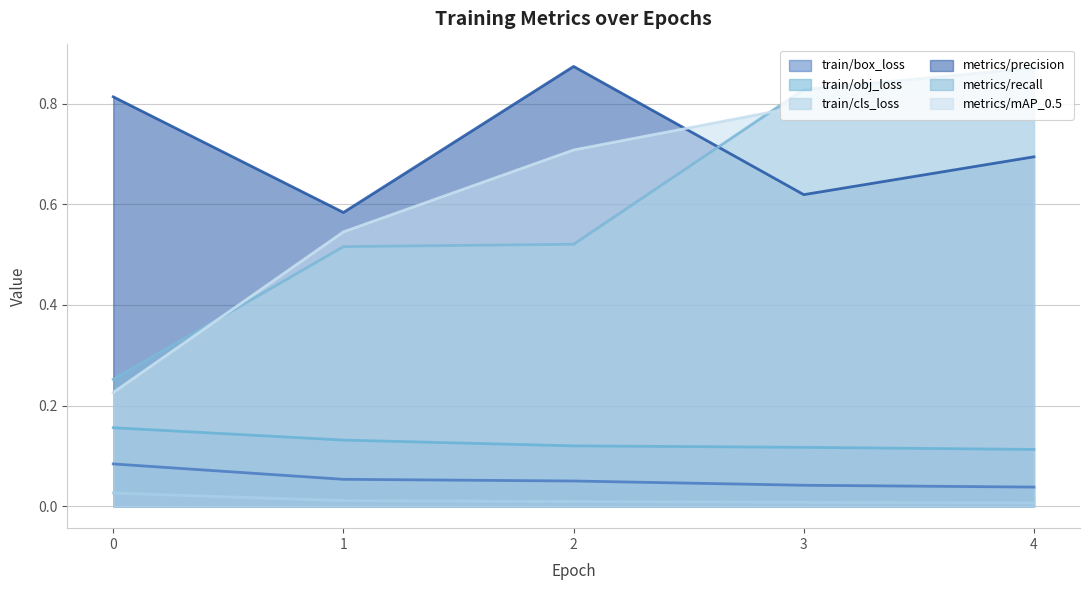

What is the maximum value for train/obj_loss?

0.2